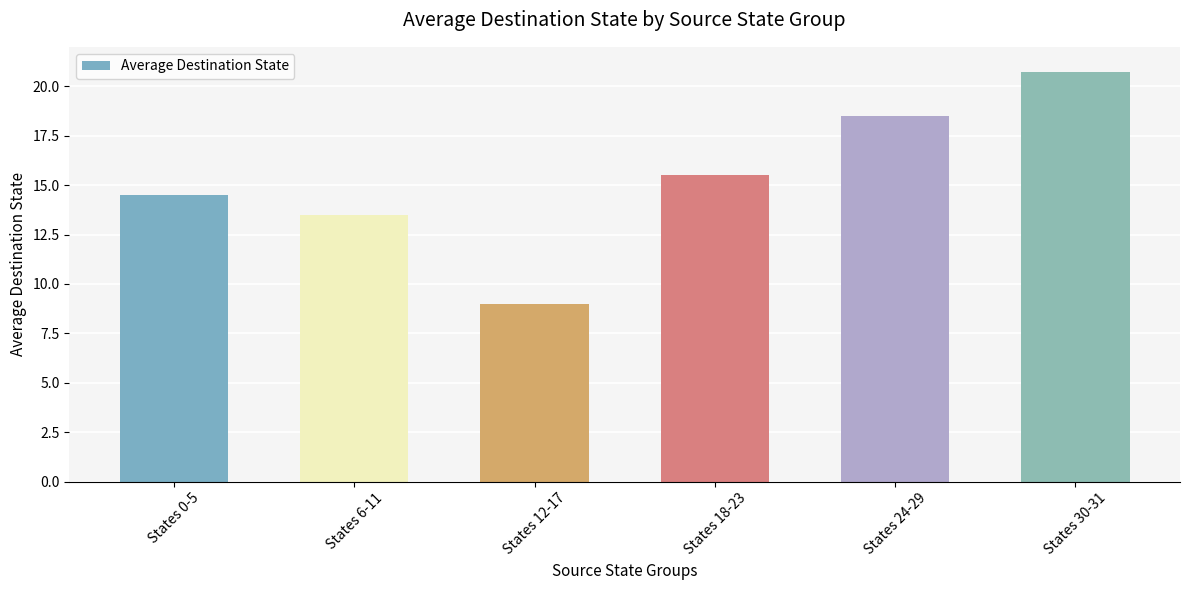

What is the value of the 6th bar from the left?

20.8